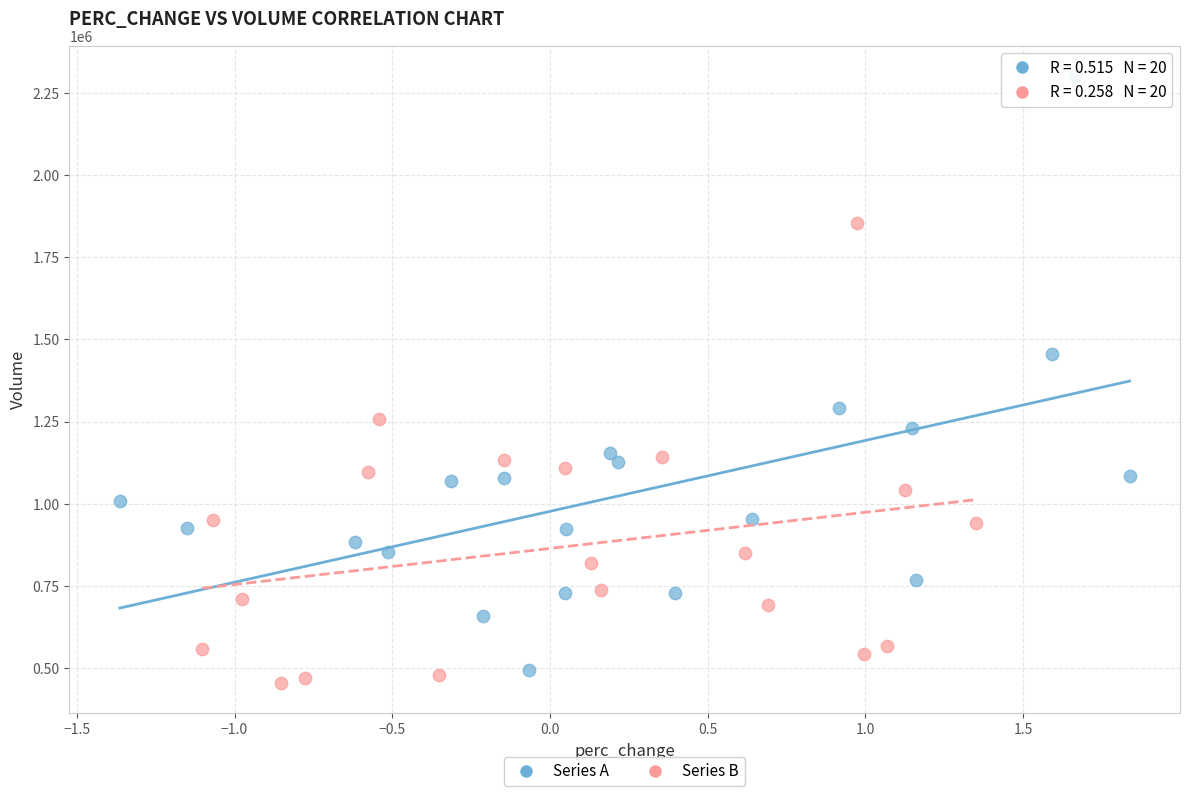

Which series has the largest Y range (max minus min)?

Series A